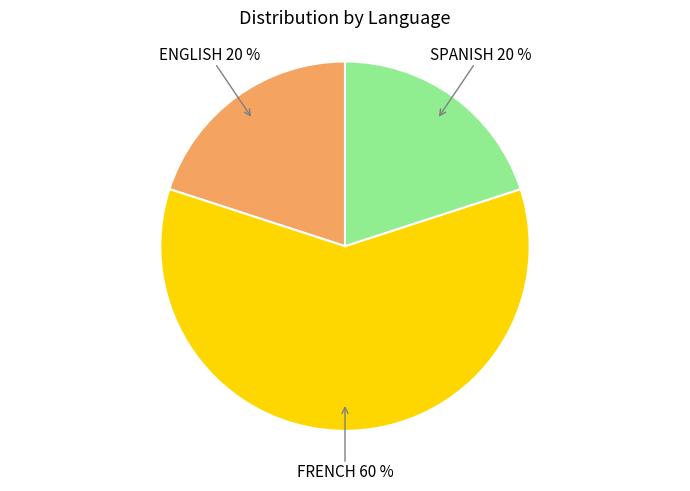

Is there a majority slice in this chart?

Yes